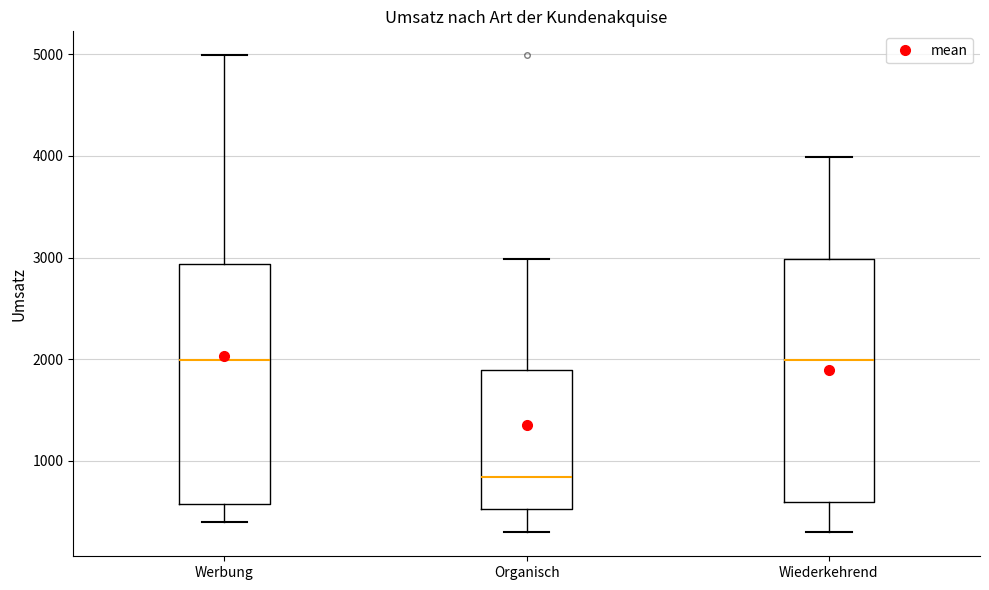

Reading left to right, read every box against the y-axis: the position of its median line, the range the box covers, and the ends of its whiskers. The values are not printed on the chart, so give them approximately, as read against the axis.

Werbung: median 2000, box 600 to 2900, whiskers 400 to 5000
Organisch: median 800, box 500 to 1900, whiskers 300 to 3000
Wiederkehrend: median 2000, box 600 to 3000, whiskers 300 to 4000